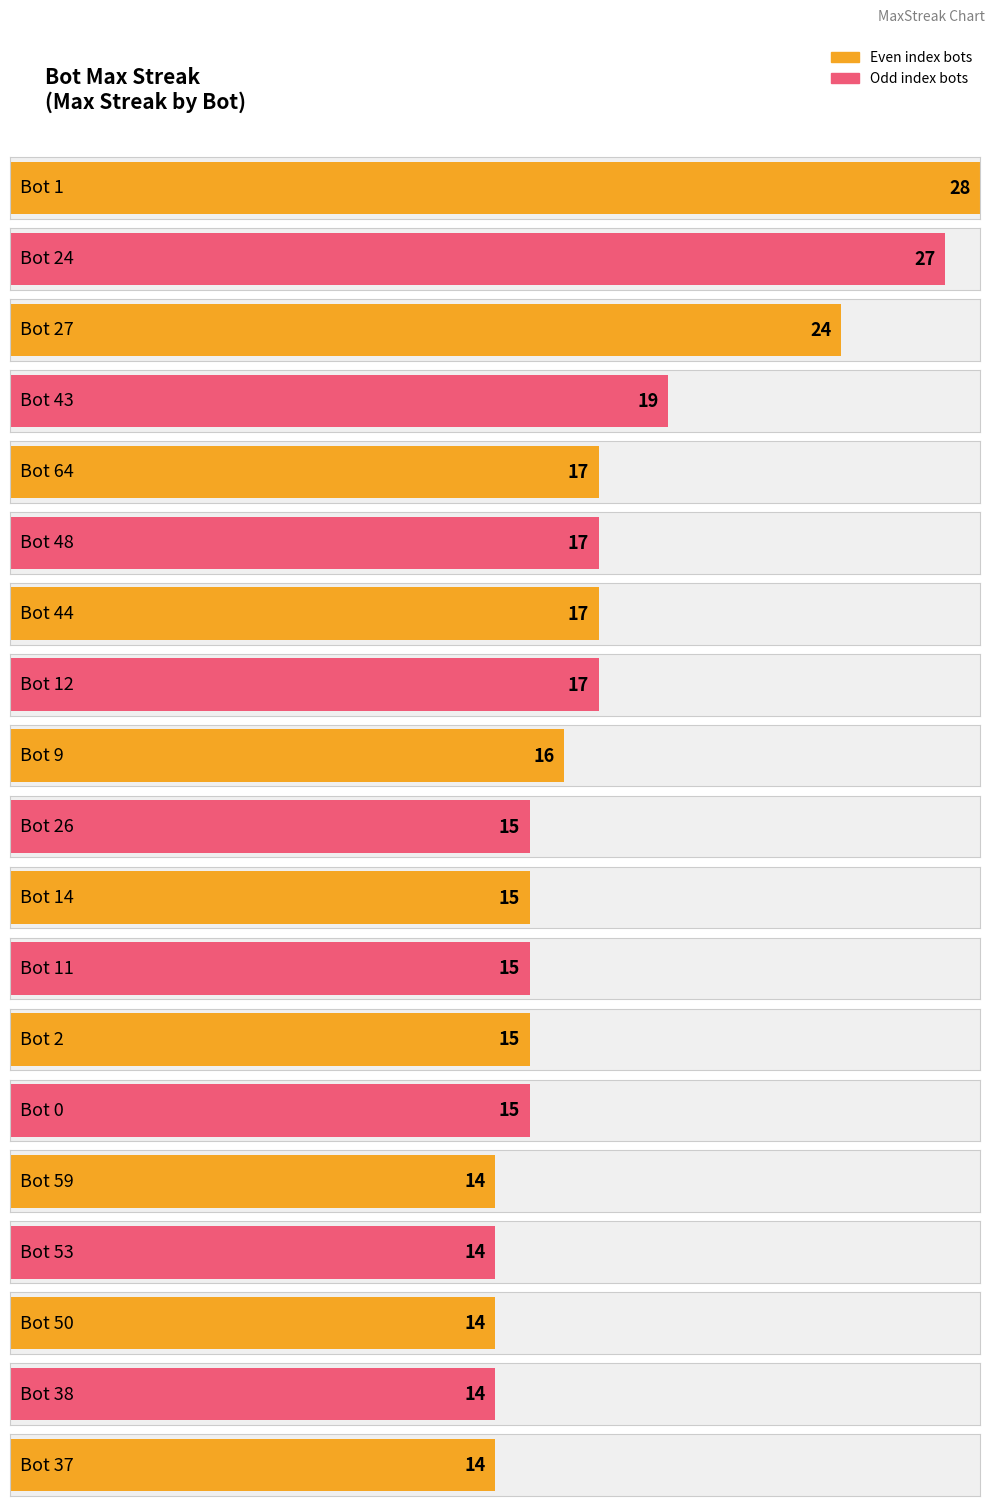

Count the number of values greater than 15.

9